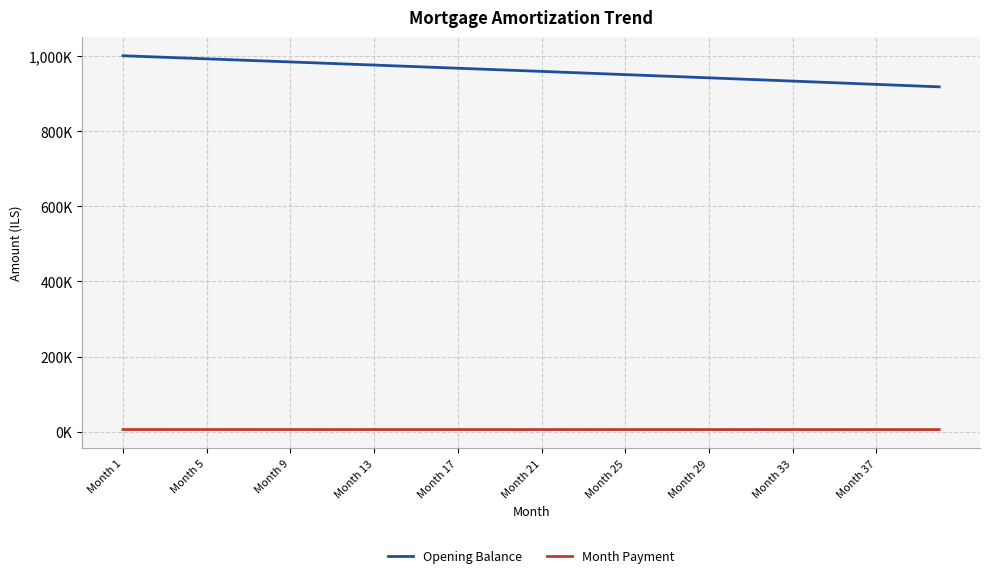

Does the chart have visible grid lines?

Yes